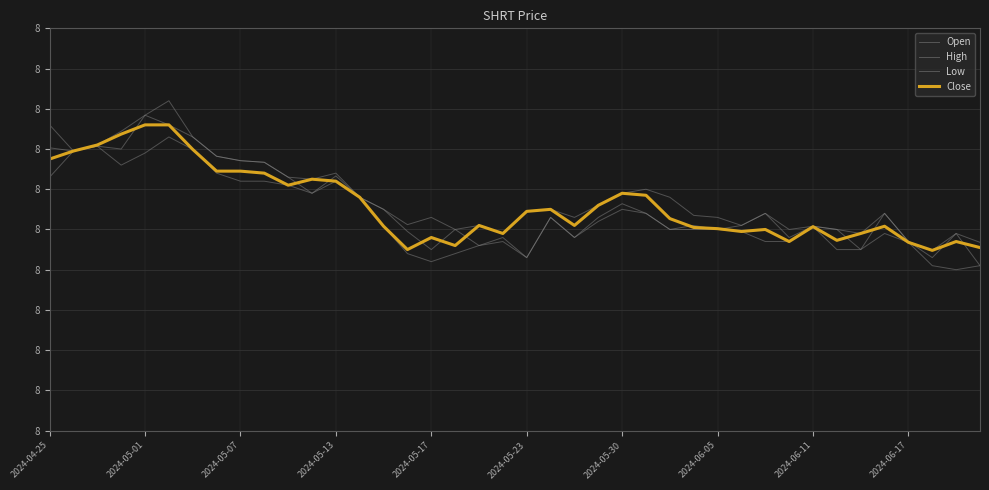

Does the chart display data point markers on the line(s)?

No